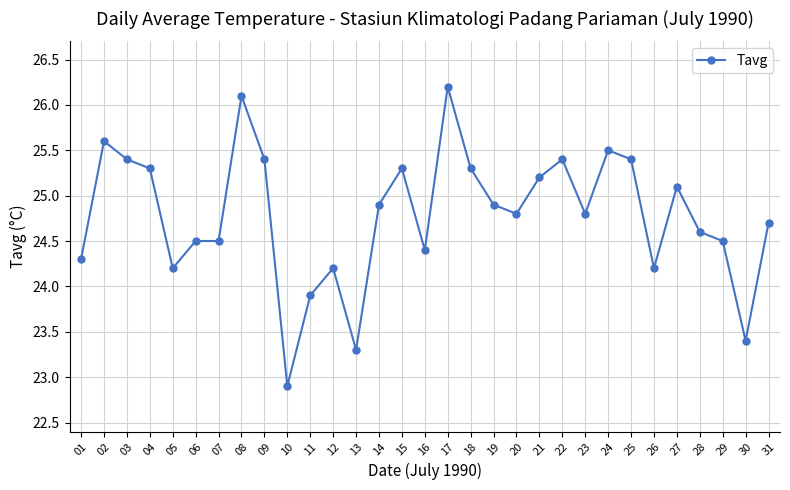

The chart shows a value of 34.1 at 24. True or false?

False